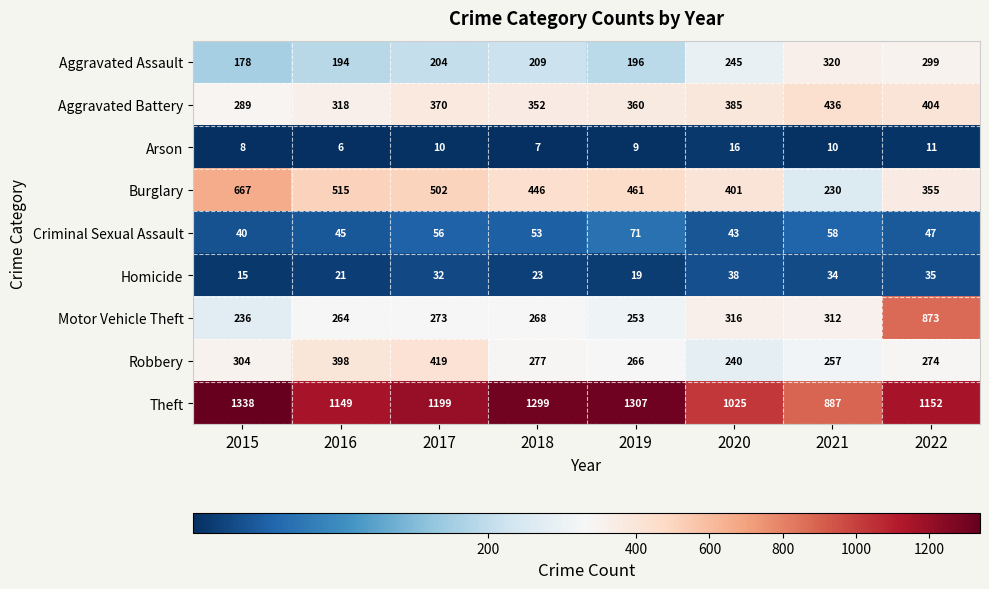

Rank the series by their maximum value, from highest to lowest.

Theft, Motor Vehicle Theft, Burglary, Aggravated Battery, Robbery, Aggravated Assault, Criminal Sexual Assault, Homicide, Arson